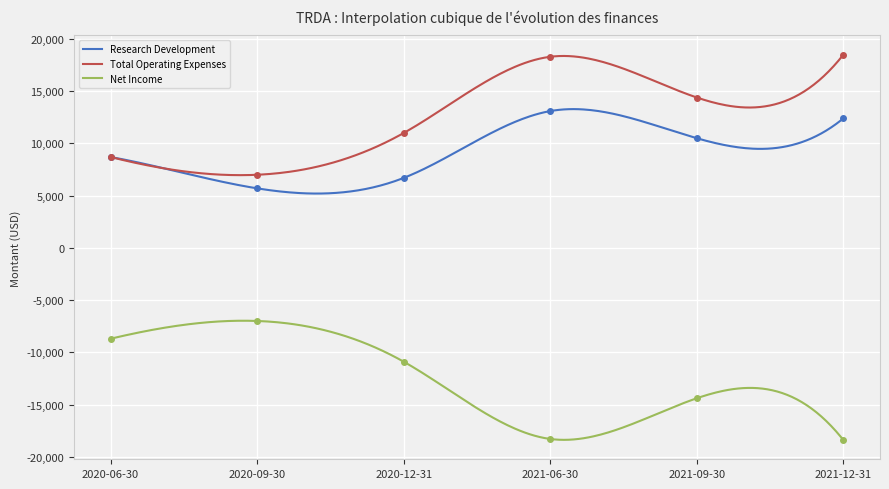

True or false: Total Operating Expenses has more than 1 points higher than both neighbors.

False